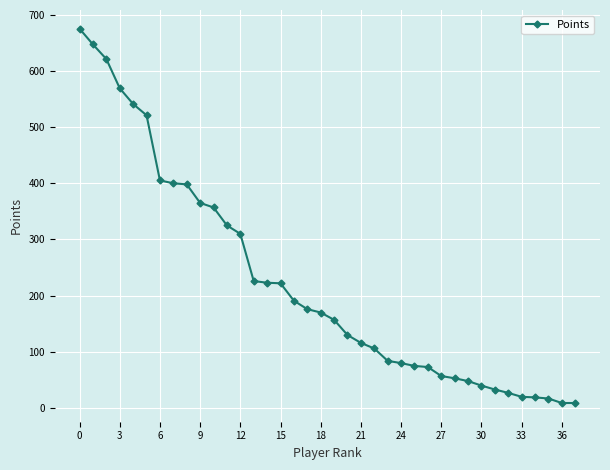

What is the maximum value shown in the chart?

675